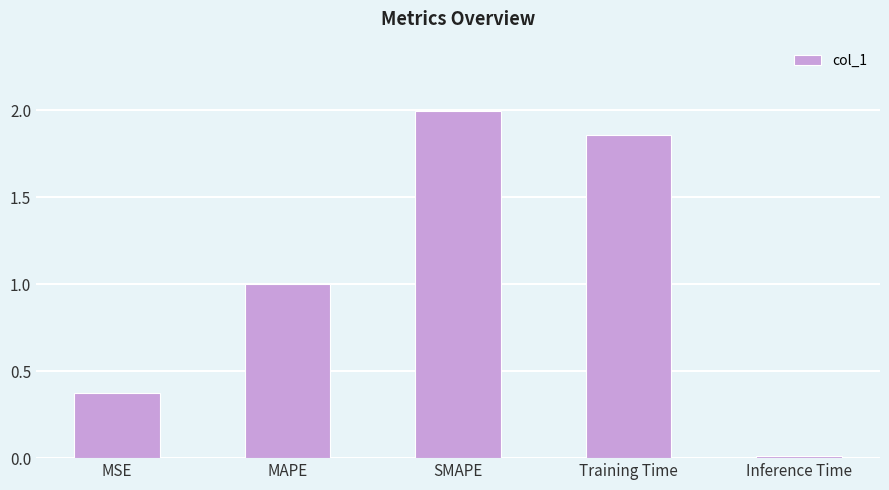

What is the change in value from MSE to MAPE?

+0.6